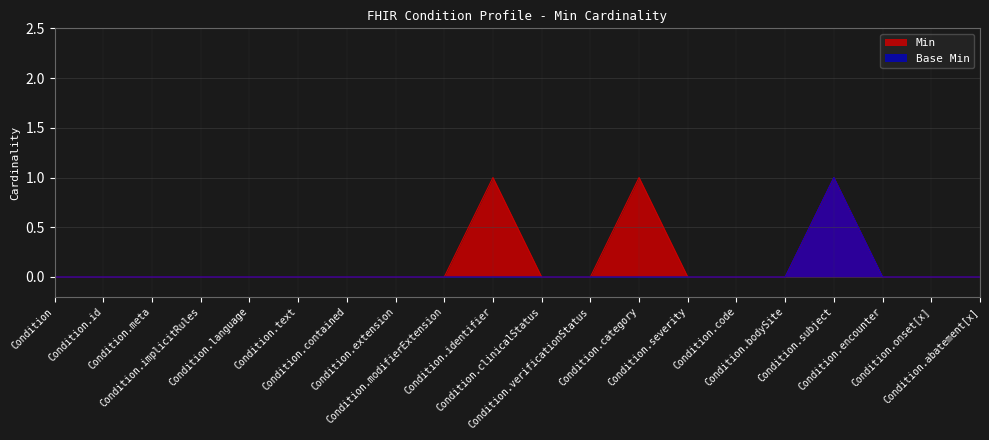

How many lines are shown in the chart?

2